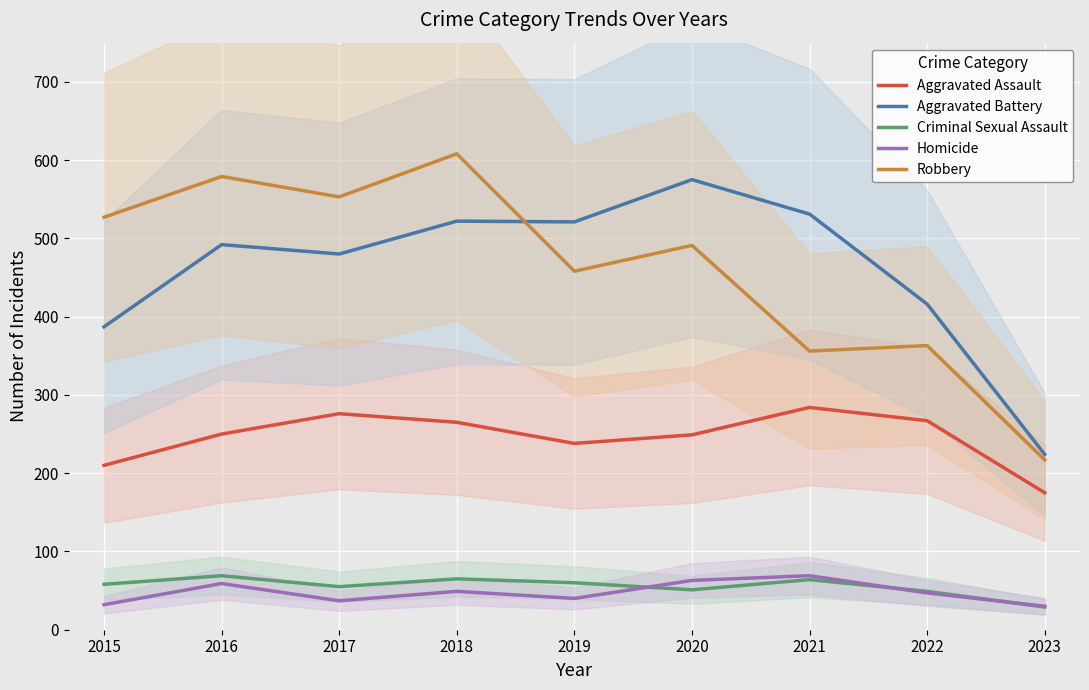

Is it true that Aggravated Assault equals 284 at 2021?

True